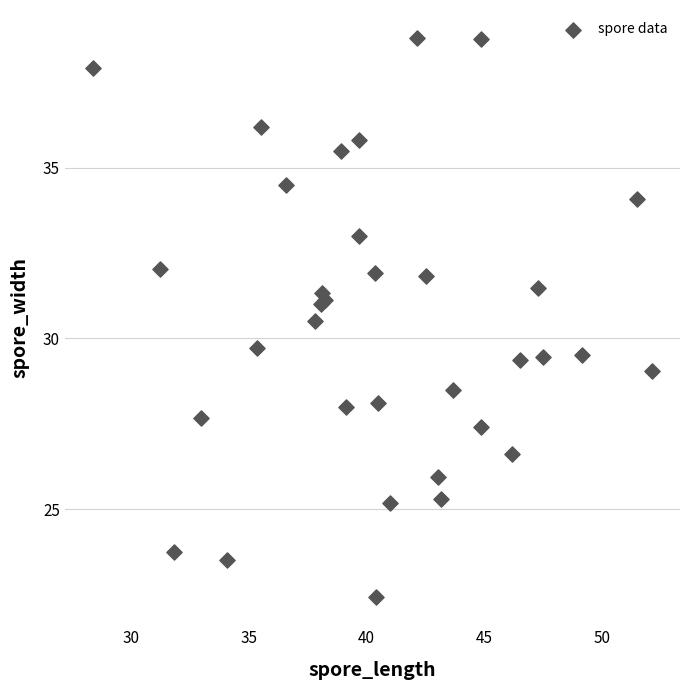

What Y value in the scatter plot is closest to 30?

29.7